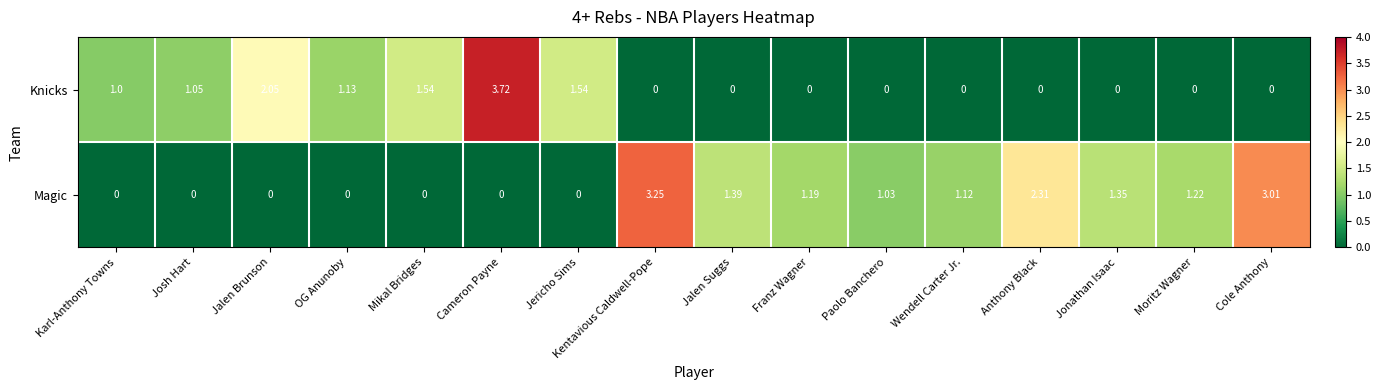

Rank the series at Anthony Black from lowest to highest value.

Knicks, Magic